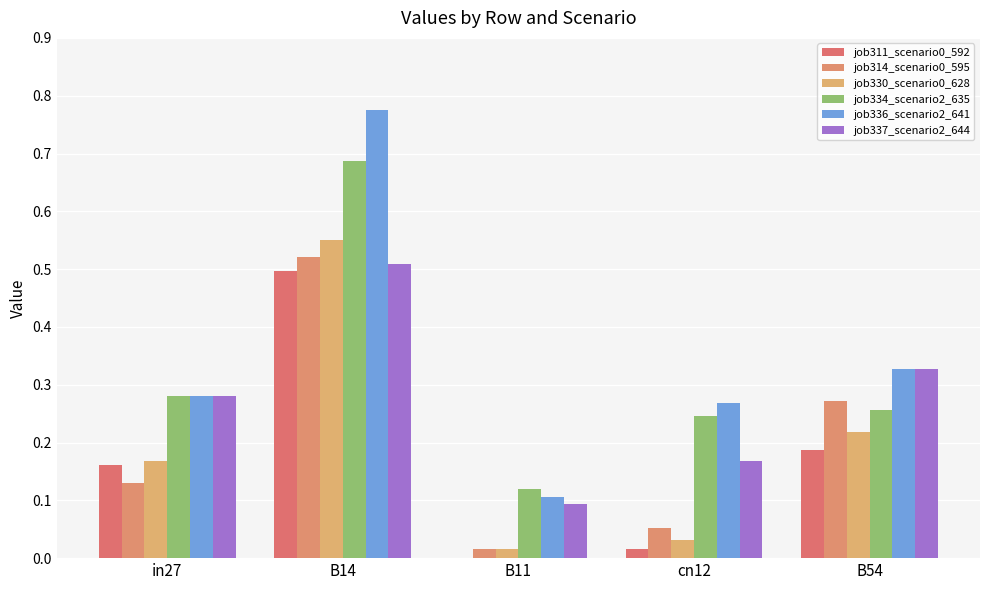

Are the bars grouped side by side (vs. stacked)?

Yes